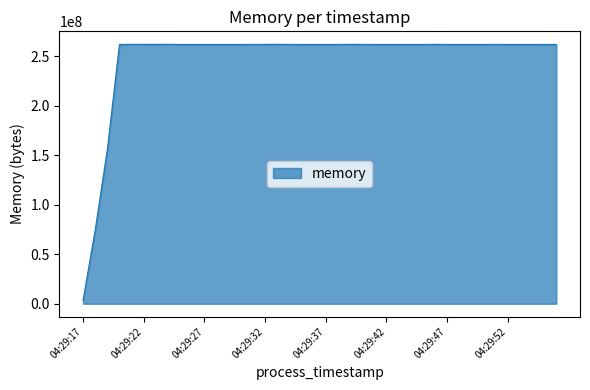

What is the maximum value shown in the chart?

262078464